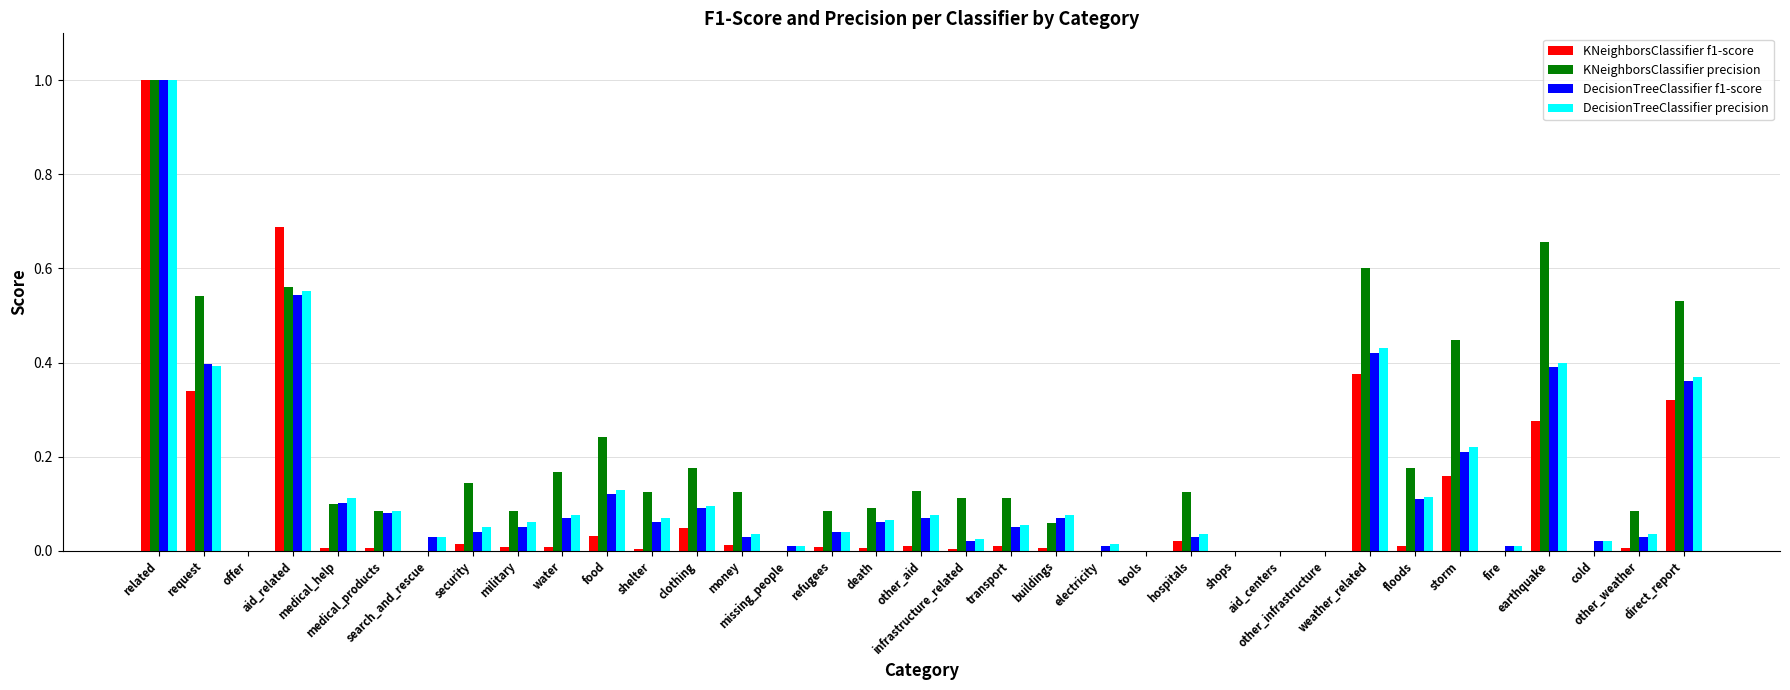

What is the maximum value shown in the chart?

1.0